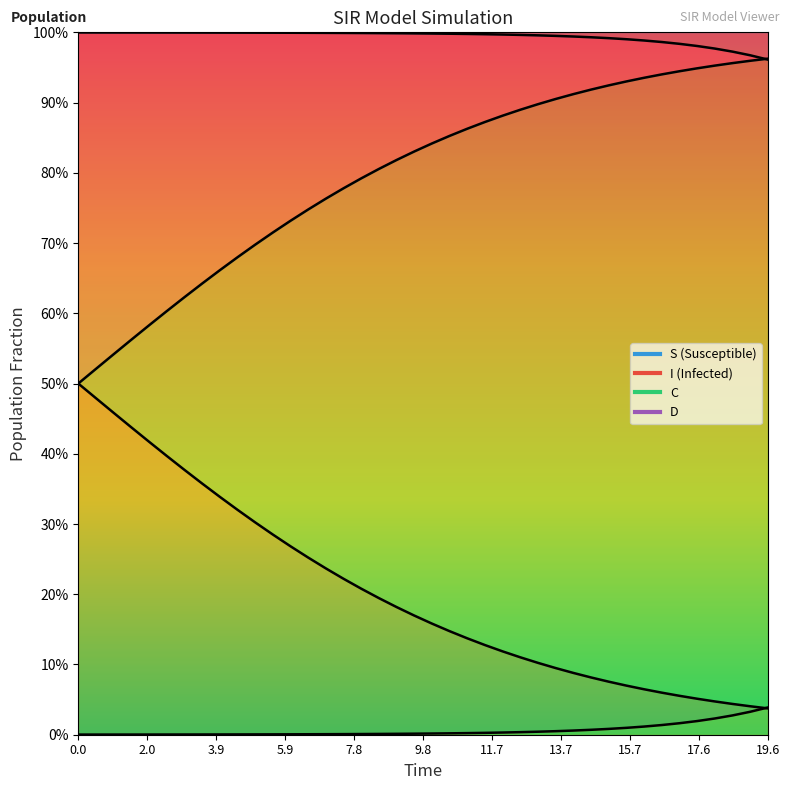

How many lines are shown in the chart?

4